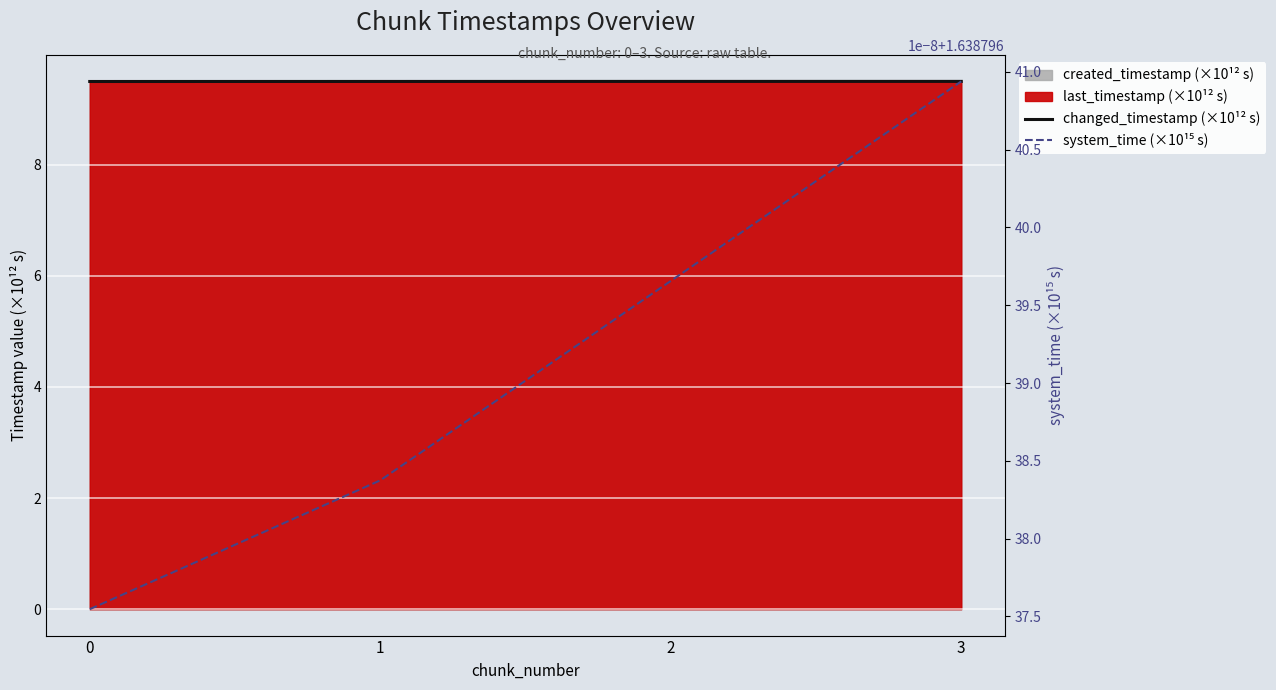

True or false: system_time (×10¹⁵ s) and changed_timestamp (×10¹² s) intersect in this chart.

False